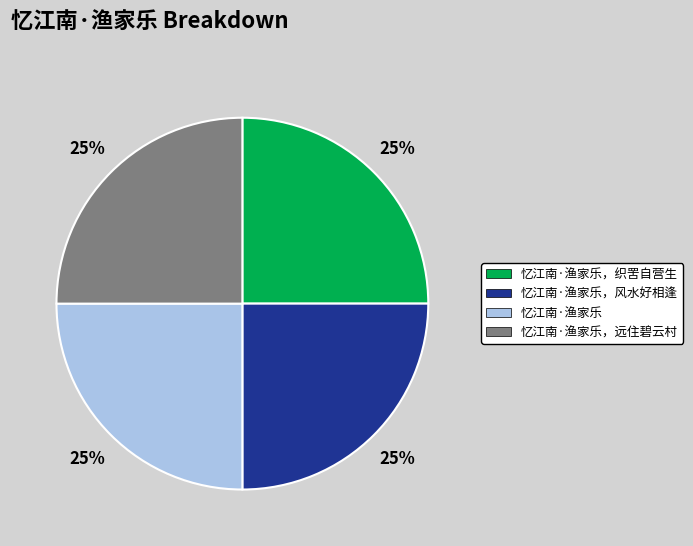

Does any single category account for the majority?

No